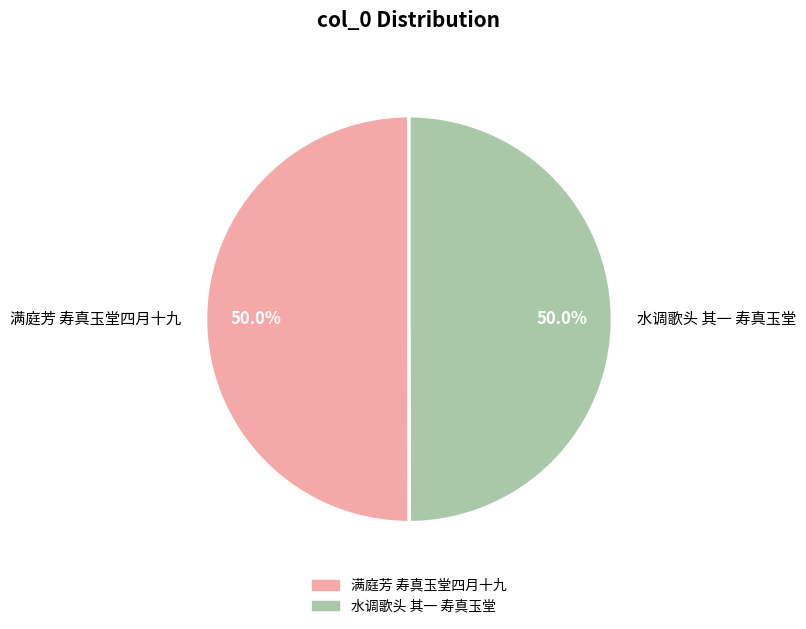

What percentage is NOT represented by 满庭芳 寿真玉堂四月十九?

50.0%